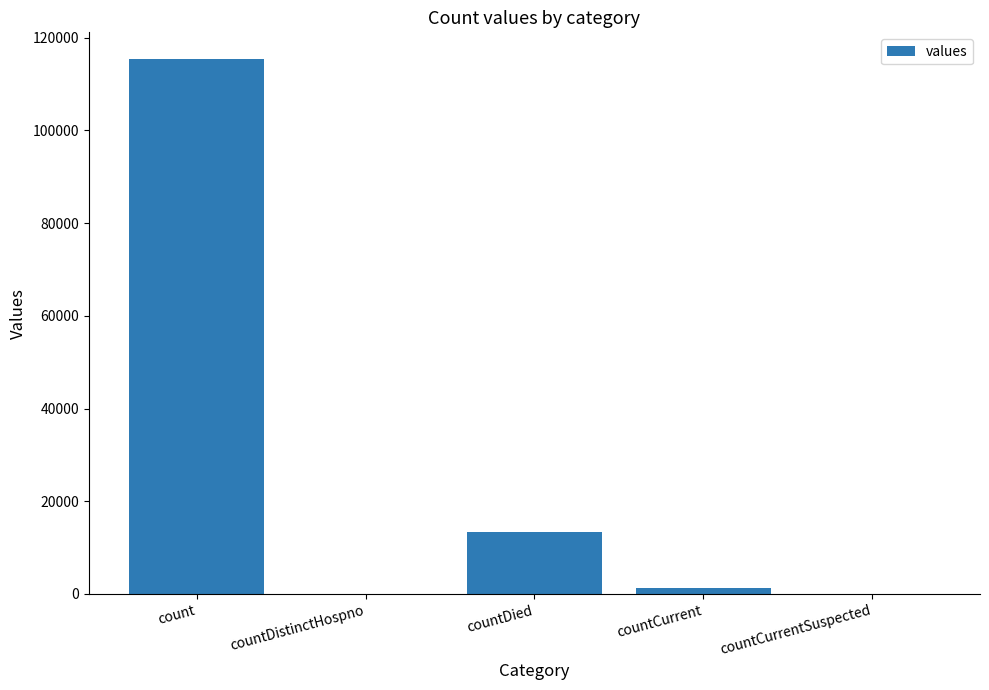

Which has a higher value, countDied or count?

count